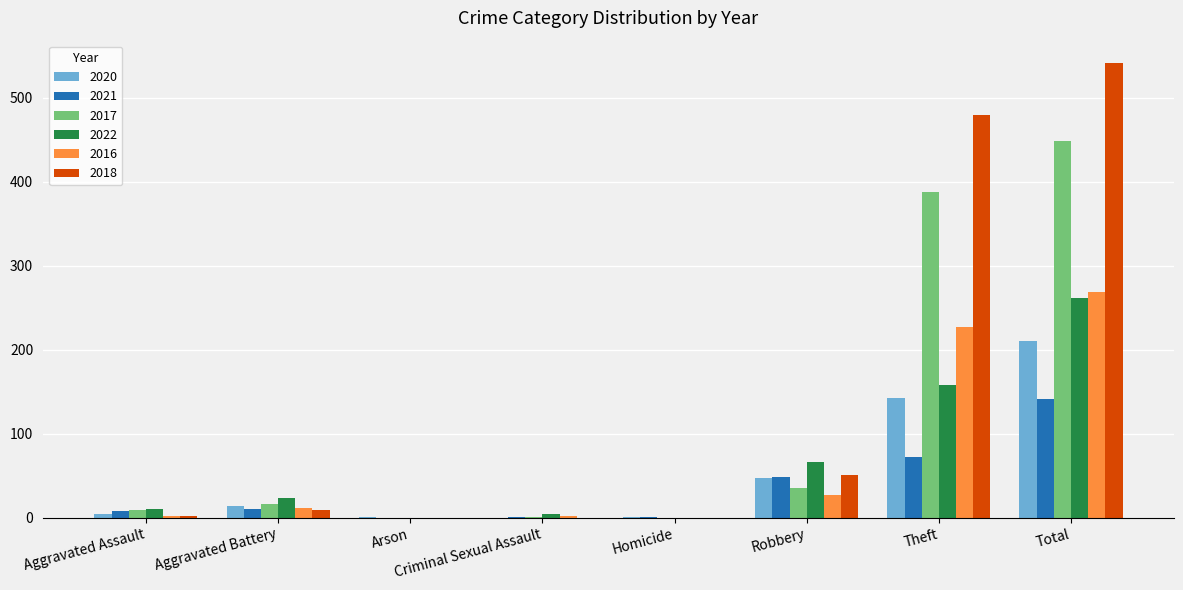

What is the sum of all 2018 values?

1082